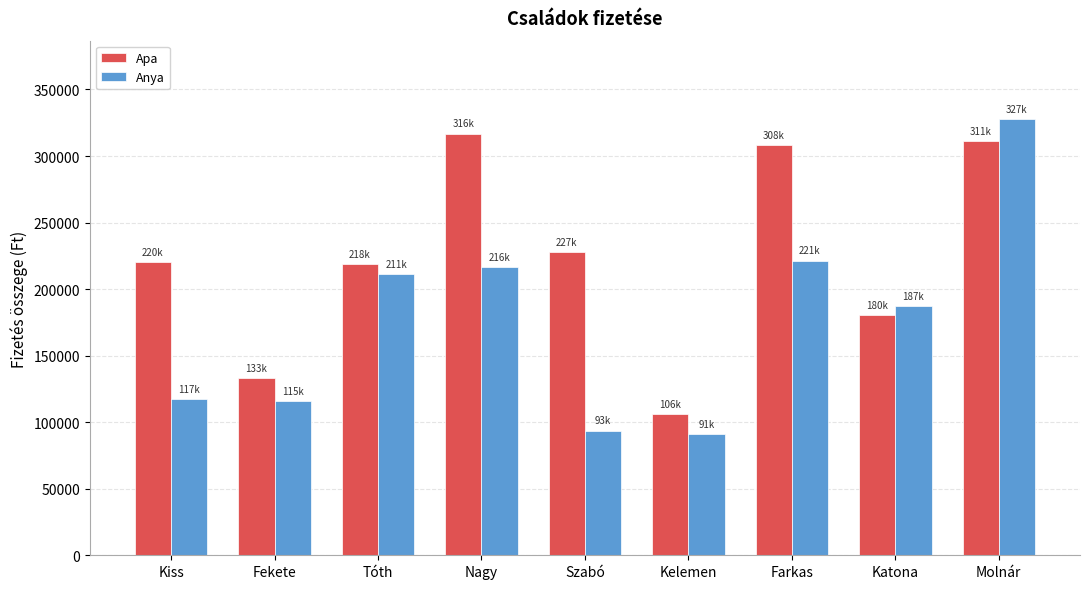

Is the value of Apa at Molnár greater than the value of Anya at Kiss?

Yes